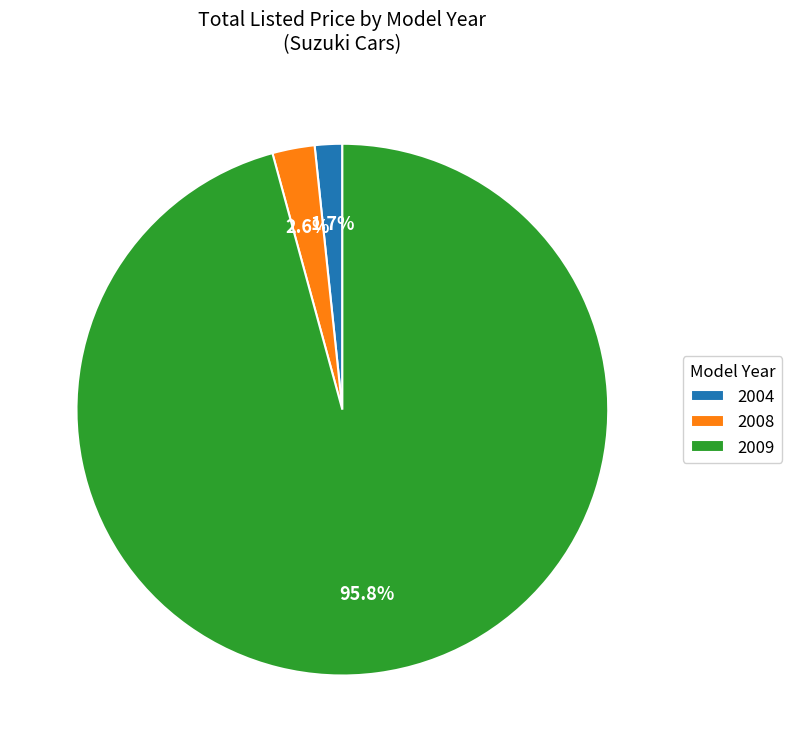

To the nearest percent, what is the average slice percentage?

33%